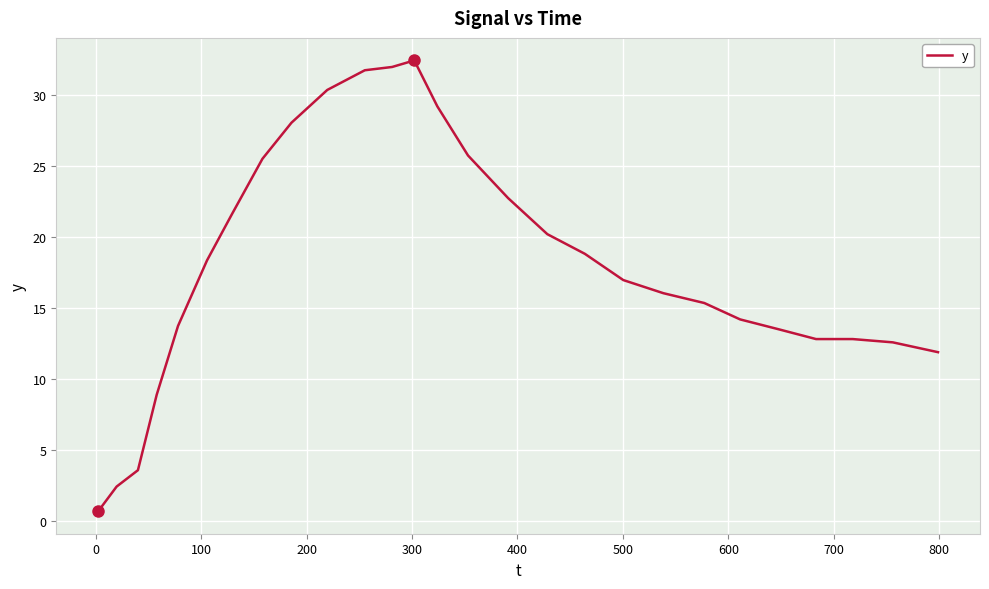

Reading right to left, extract all data points from this chart.

11.9	12.6	12.8	12.8	13.5	14.2	15.3	16.0	17.0	18.8	20.2	22.7	25.7	29.2	32.4	32.0	31.7	30.3	28.0	25.5	21.6	18.3	13.7	8.9	3.6	2.4	0.7